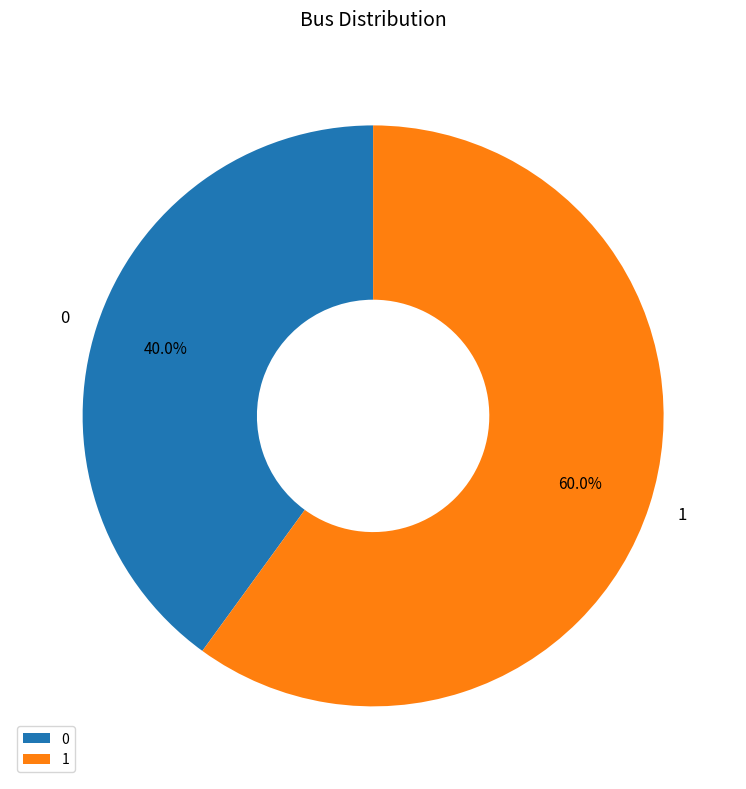

To the nearest percent, what is the difference between the largest and smallest slice percentages?

20%